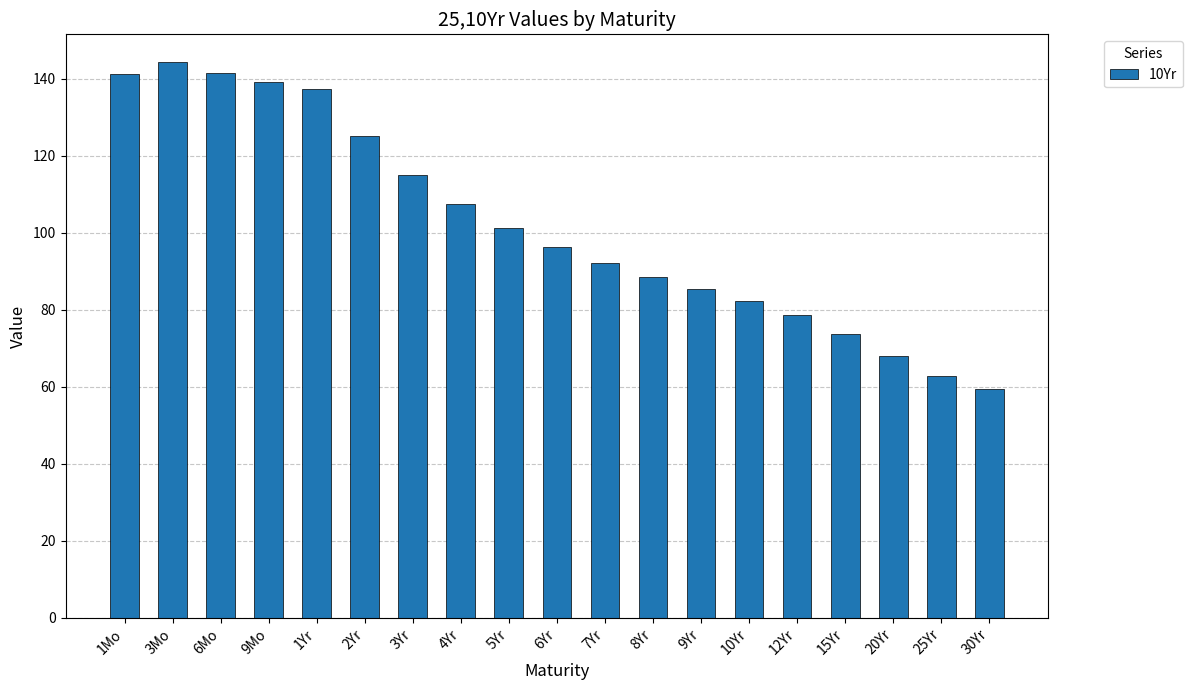

At which label does the data first exceed 96?

1Mo